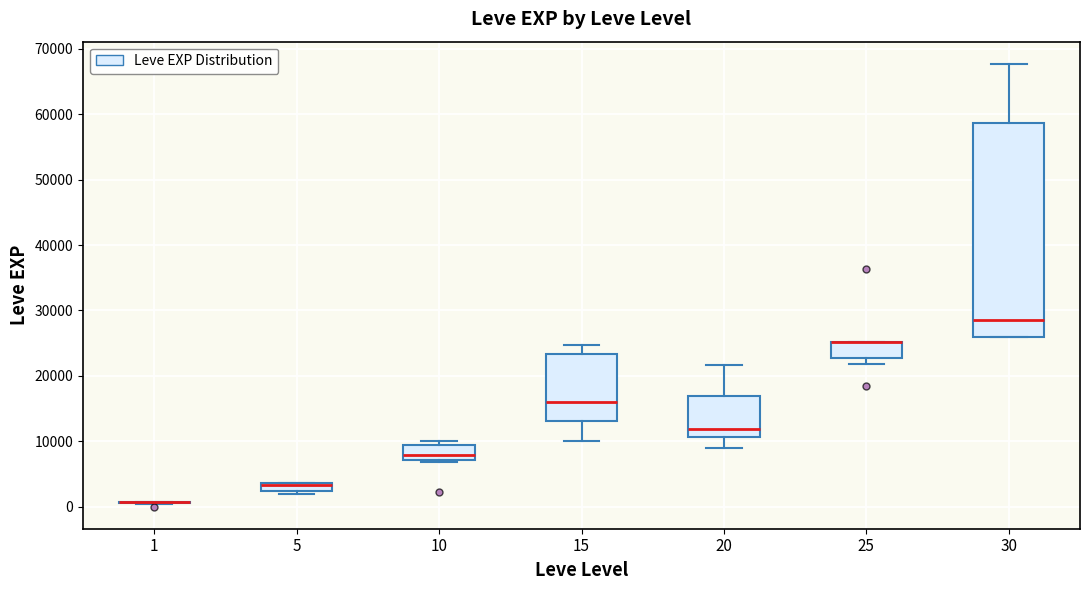

Where is the lower edge of the box at x = 5 on the y-axis? The values are not printed on the chart, so give them approximately, as read against the axis.

2000